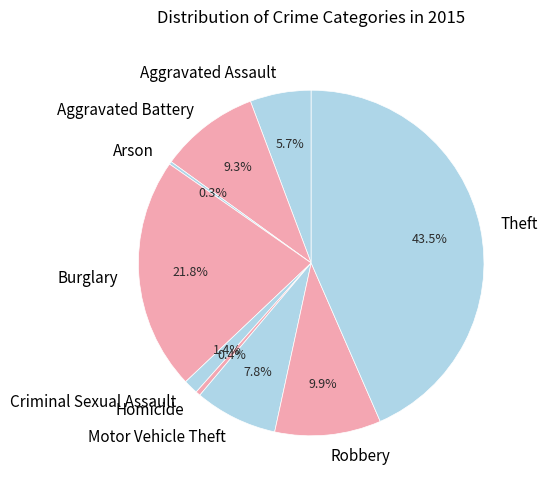

What is the ratio of the value at Robbery to the value at Motor Vehicle Theft?

1.3